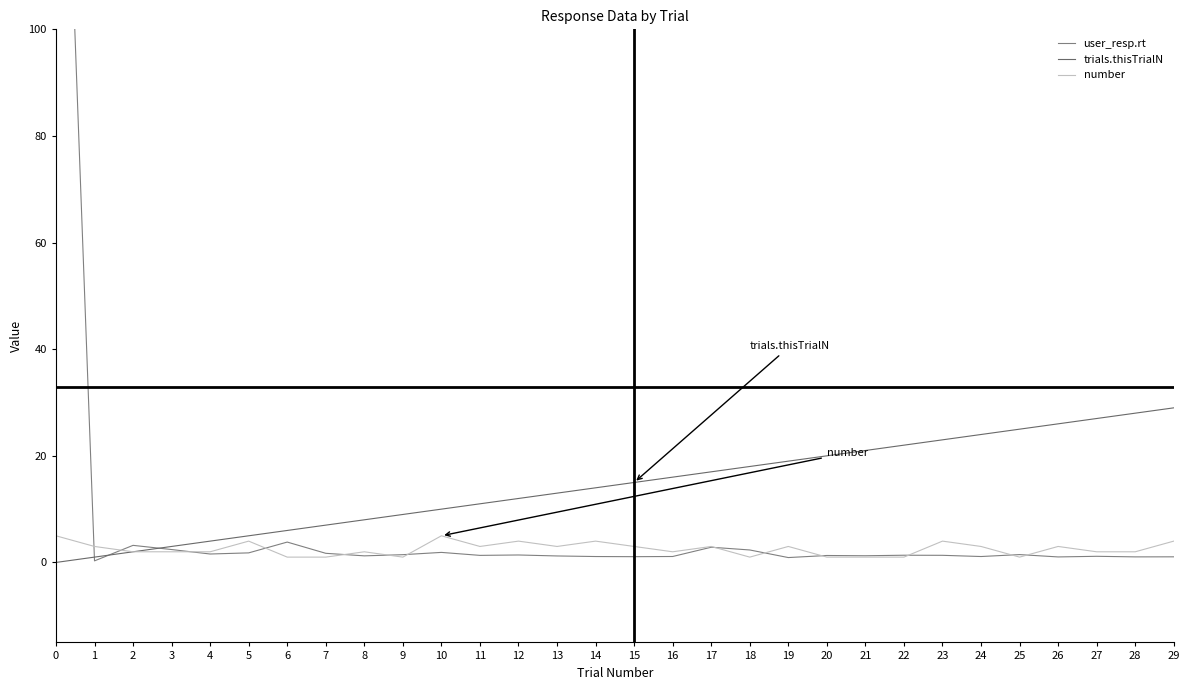

True or false: user_resp.rt has more than 2 interior local peaks.

True